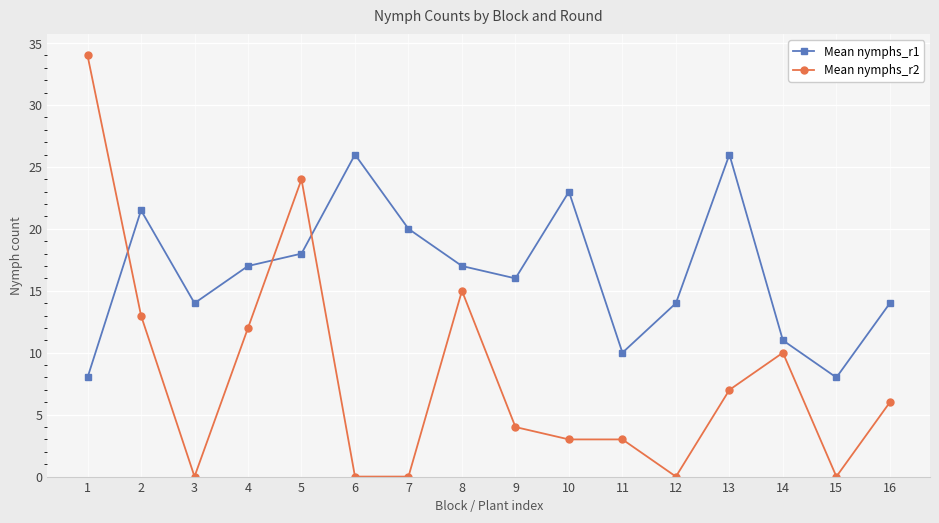

List the series in order of their peak value, lowest first.

Mean nymphs_r1, Mean nymphs_r2